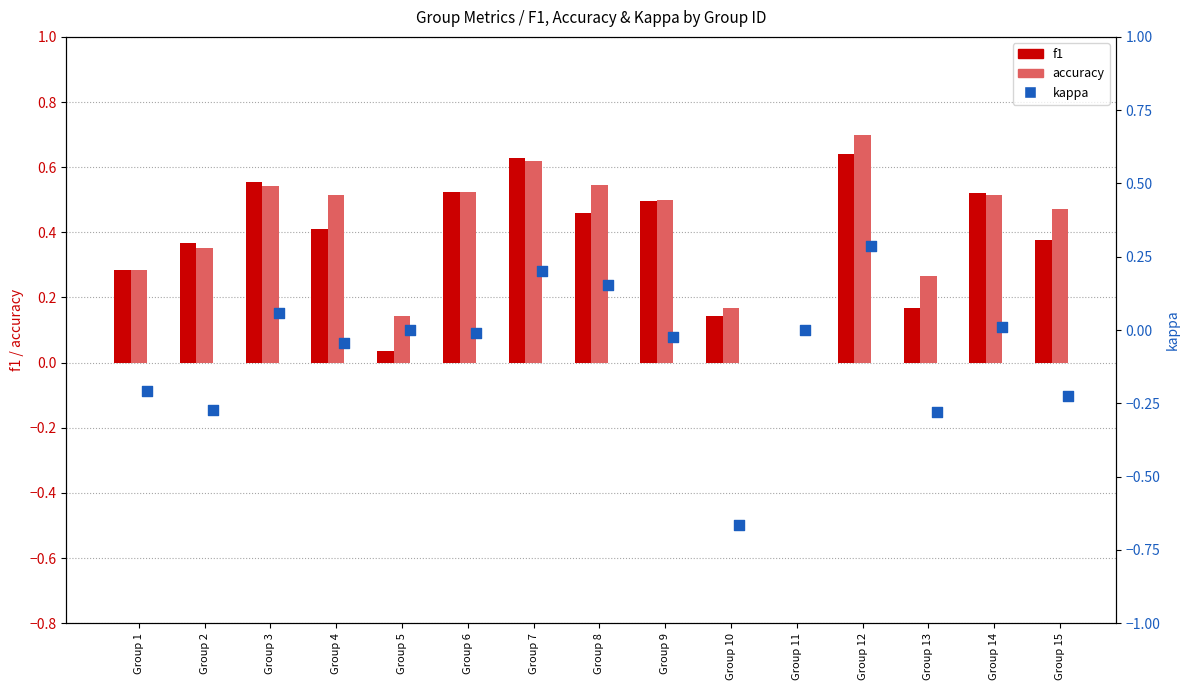

What are all the series names shown in the legend?

f1, accuracy, kappa